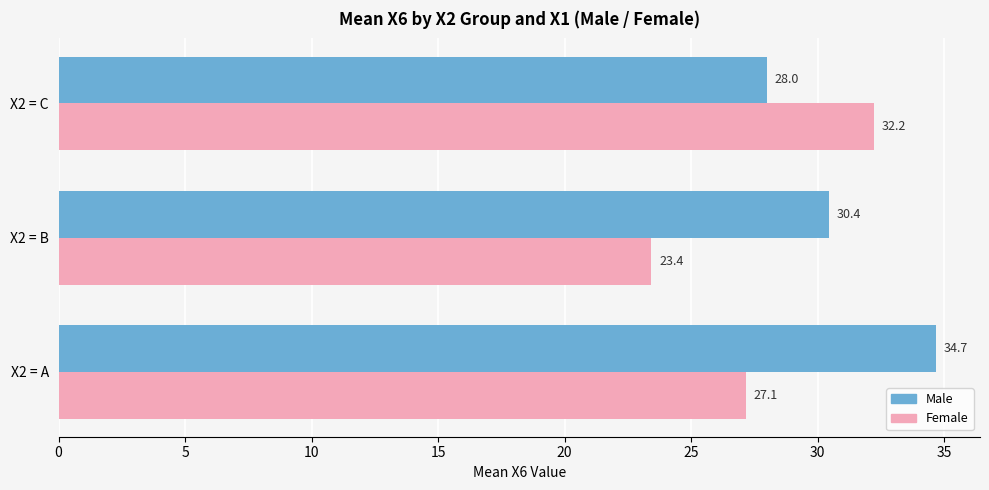

At which label is Male closest to 31?

X2 = B